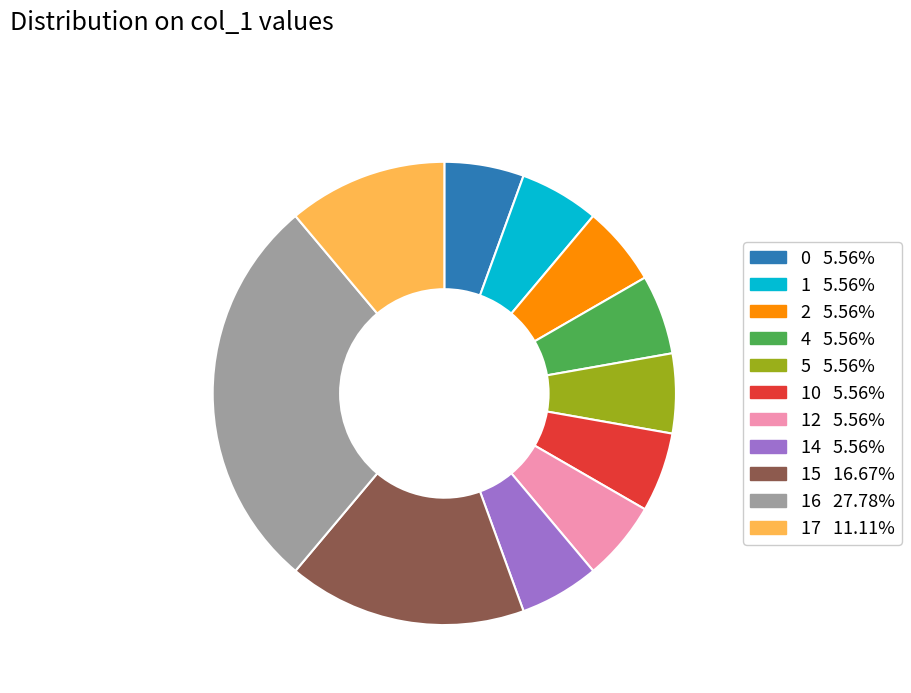

Is there any slice that represents more than half of the pie?

No